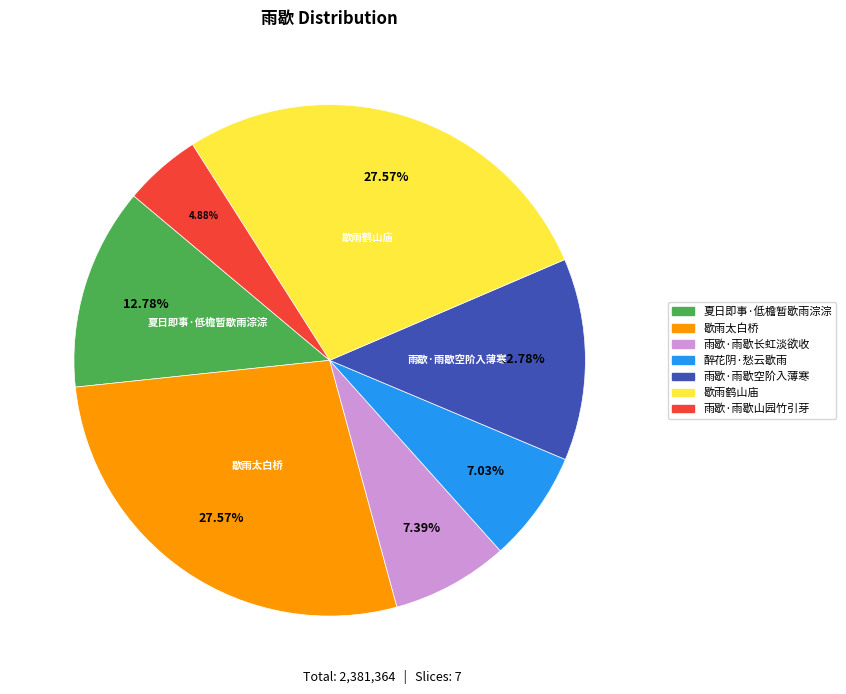

Do 夏日即事·低檐暂歇雨淙淙 and 歇雨鹤山庙 together represent more than half of the pie?

No